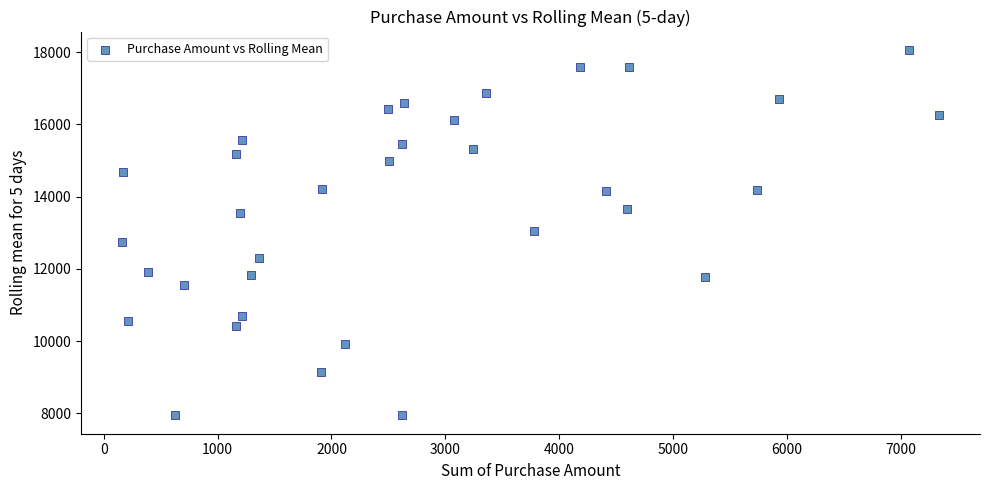

What is the range of Y values (max minus min)?

10125